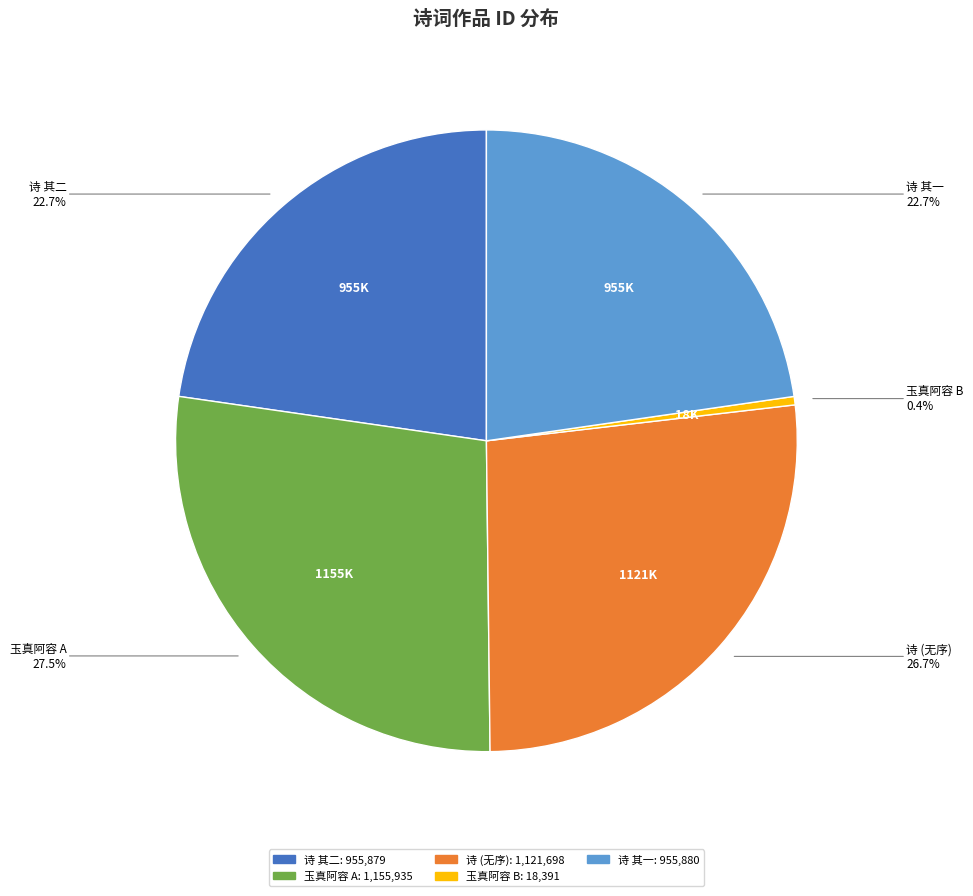

Is there any slice that represents more than half of the pie?

No